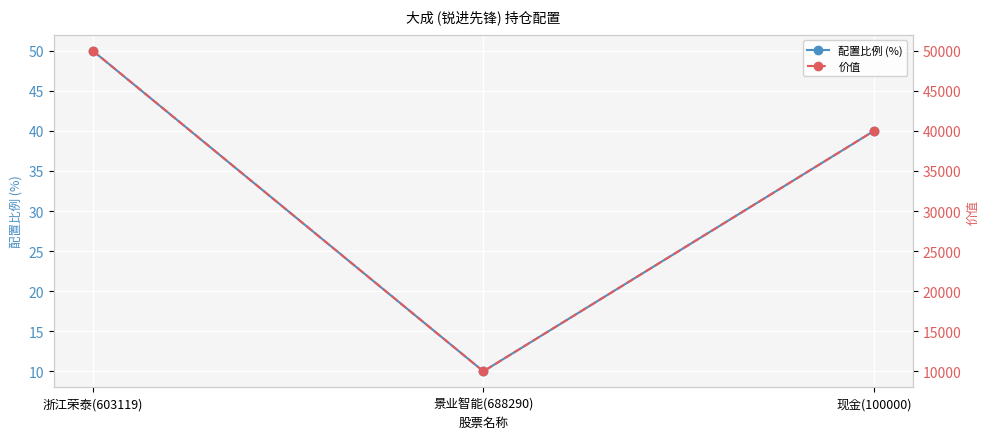

At which category does the chart reach its peak across all series?

浙江荣泰(603119)